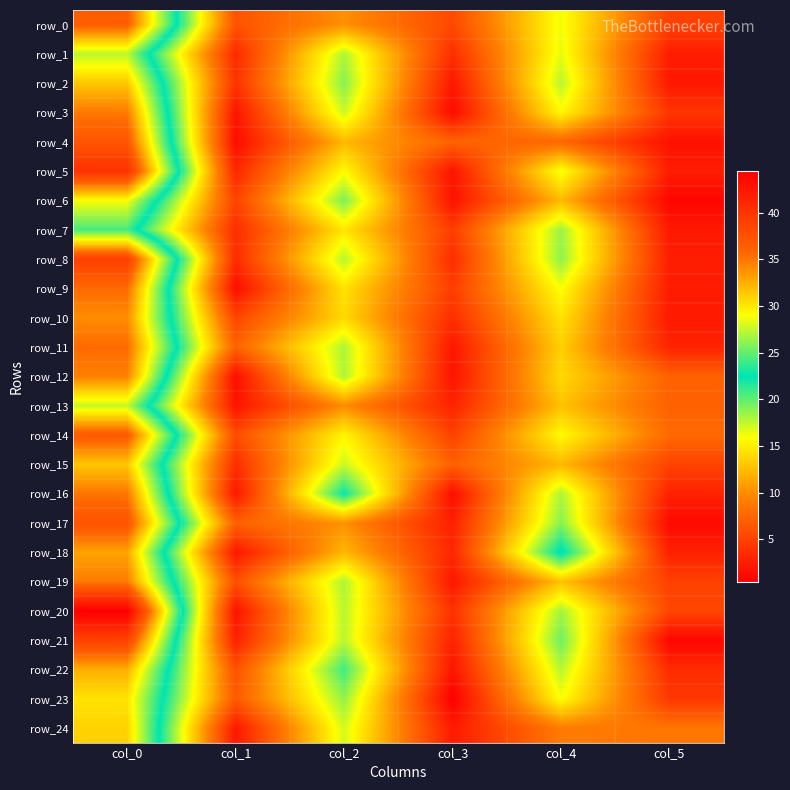

What is the maximum value for row_19?

34.8